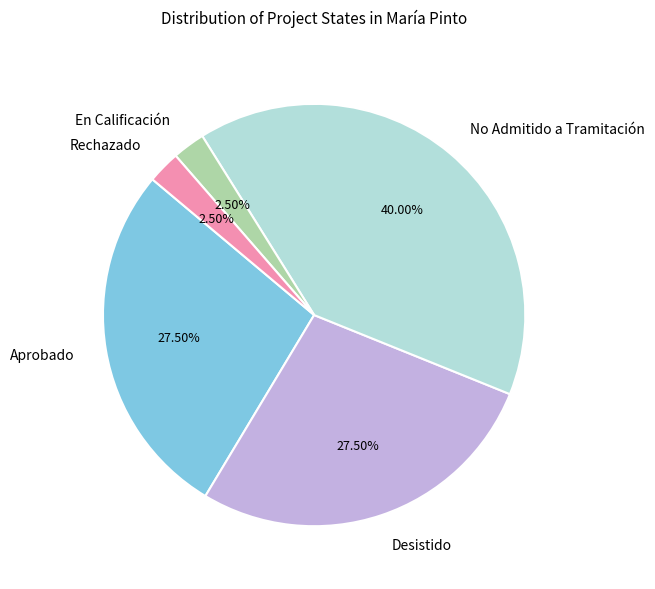

How many slices are in this pie chart?

5